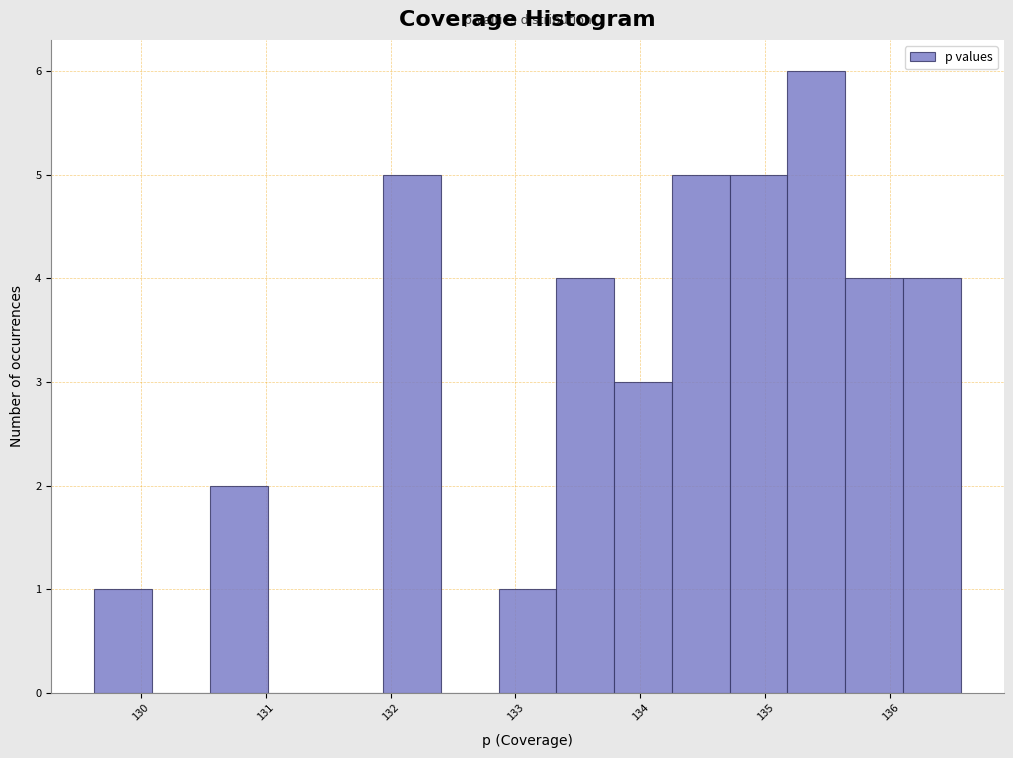

Reading left to right, transcribe this chart: for each bar, give the range it covers on the x-axis and its height. Neither the bar edges nor the heights are printed on the chart, so give them approximately, as read against the axes.

129.6 to 130.1: 1
130.1 to 130.6: 0
130.6 to 131.0: 2
131.0 to 131.5: 0
131.5 to 131.9: 0
131.9 to 132.4: 5
132.4 to 132.9: 0
132.9 to 133.3: 1
133.3 to 133.8: 4
133.8 to 134.3: 3
134.3 to 134.7: 5
134.7 to 135.2: 5
135.2 to 135.6: 6
135.6 to 136.1: 4
136.1 to 136.6: 4